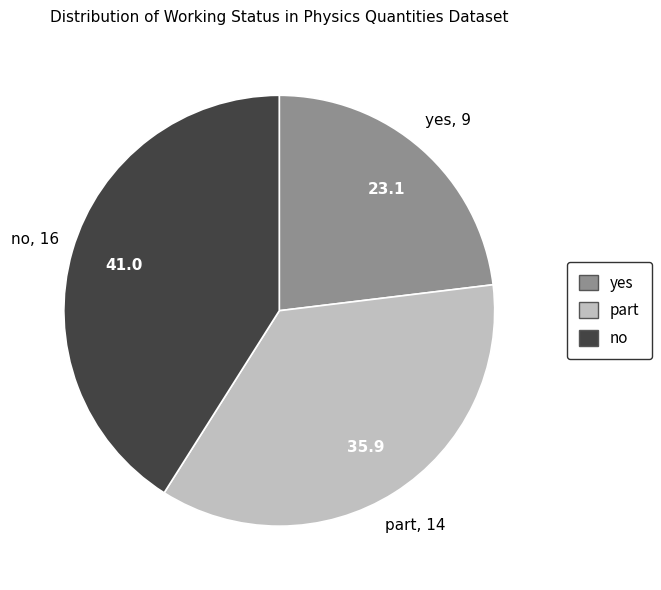

Is there any slice that represents more than half of the pie?

No